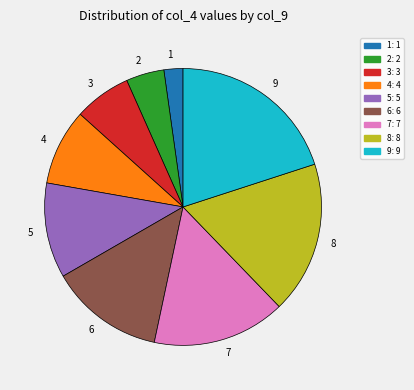

How many segments does this pie chart have?

9